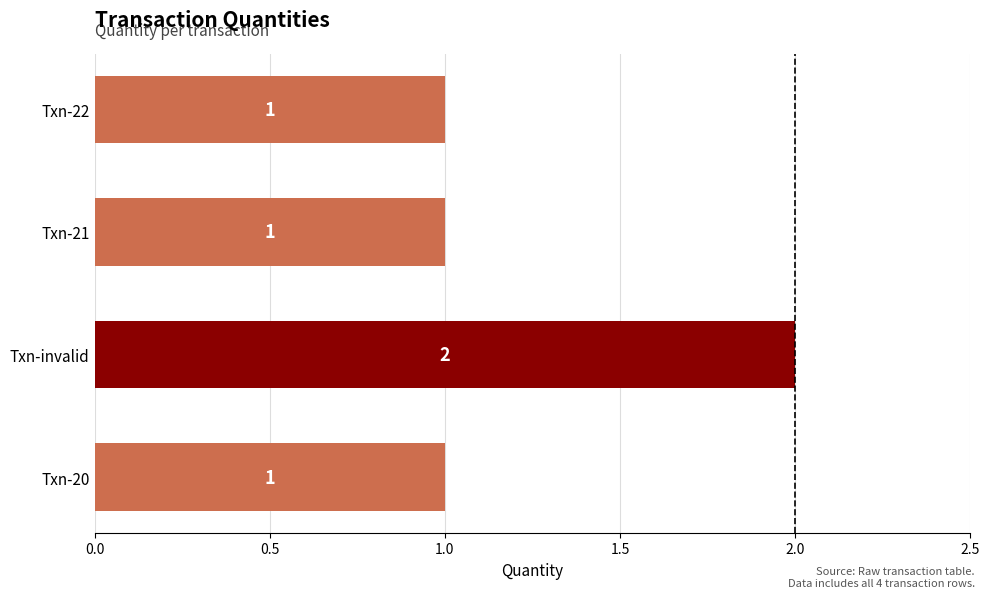

What is the ratio of the value at Txn-20 to the value at Txn-21?

1.0